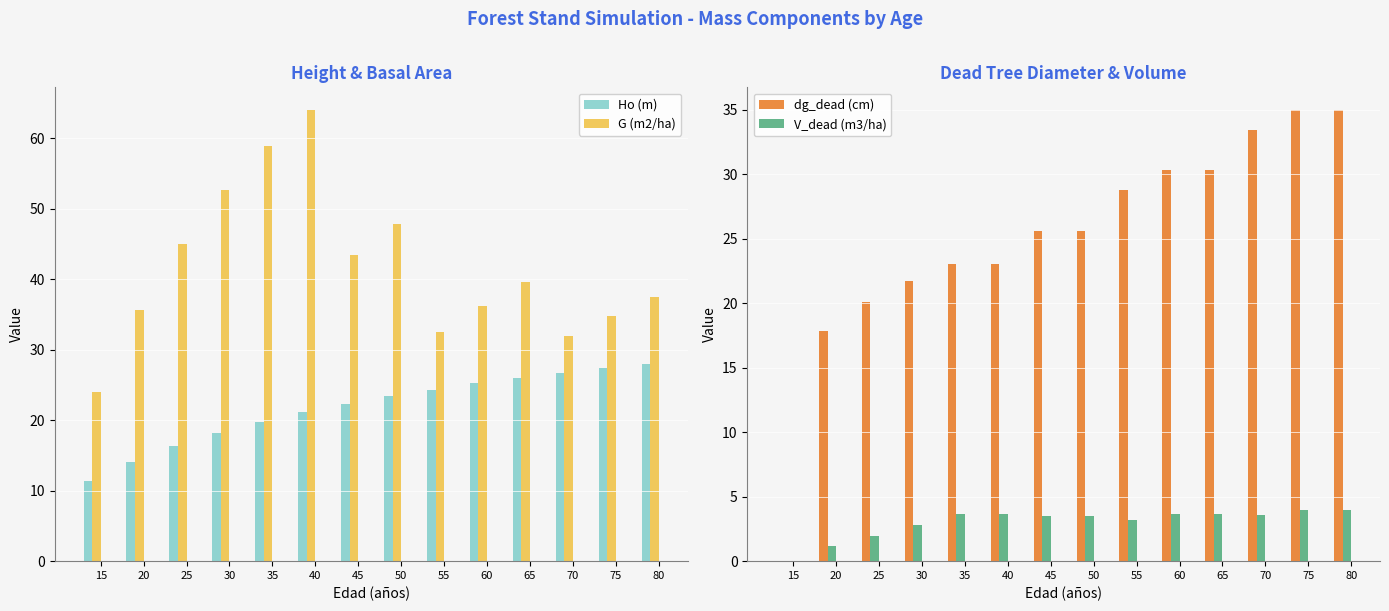

Reading left to right, extract all data points from this chart.

Ho (m): 11.4	14.1	16.3	18.1	19.7	21.1	22.3	23.4	24.3	25.2	26.0	26.7	27.4	28.0
G (m2/ha): 24.0	35.6	45.0	52.6	58.9	64.0	43.4	47.8	32.6	36.2	39.6	31.9	34.7	37.4
dg_dead (cm): 0.0	17.8	20.1	21.7	23.0	23.0	25.6	25.6	28.8	30.4	30.4	33.5	35.0	35.0
V_dead (m3/ha): 0.0	1.1	2.0	2.8	3.7	3.7	3.5	3.5	3.2	3.6	3.6	3.6	4.0	4.0